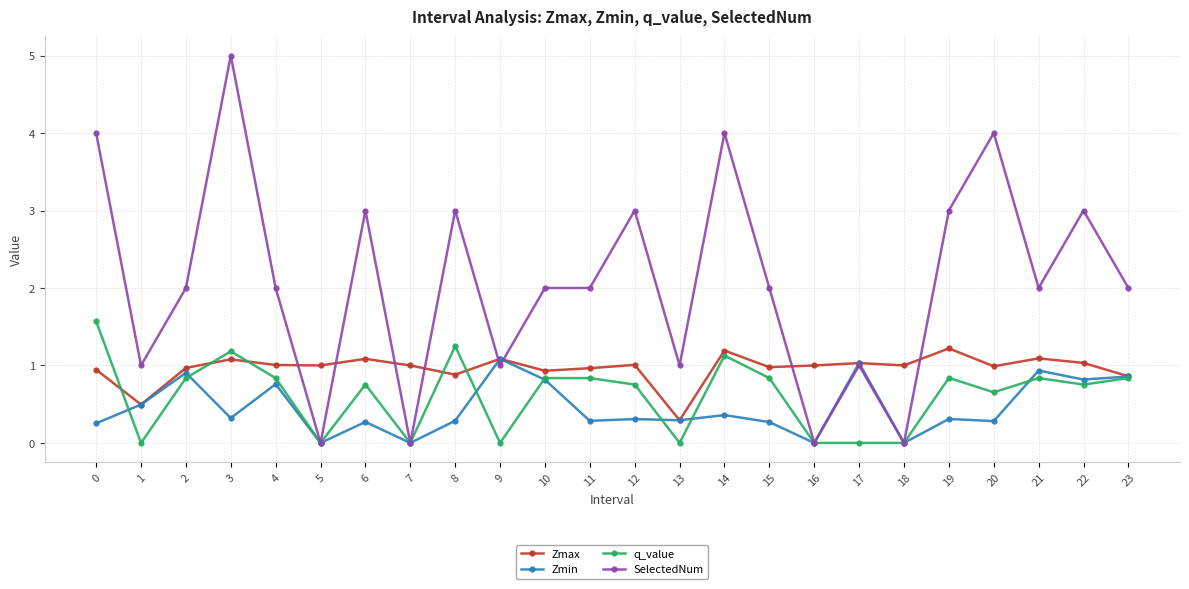

What is the value of the Zmin point at the 3rd from the left?

0.9